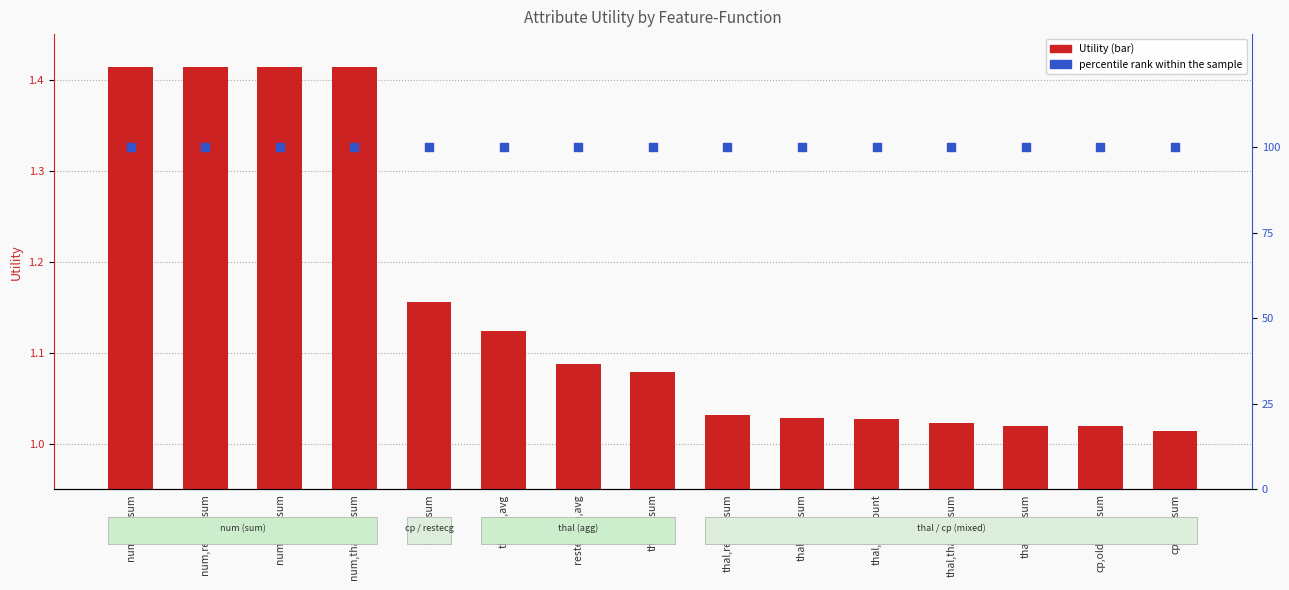

Which series reaches the minimum Y coordinate?

Utility